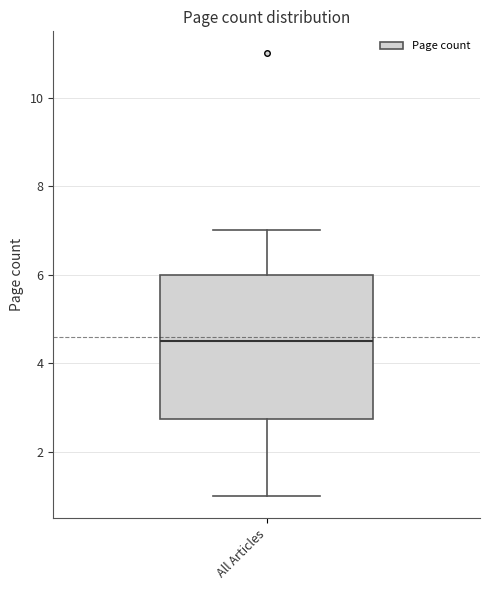

Transcribe this box plot: give where the median line is, the range the box spans, and where the two whiskers end, as read against the y-axis. The values are not printed on the chart, so give them approximately, as read against the axis.

median 4.6, box 2.8 to 6.0, whiskers 1.0 to 7.0